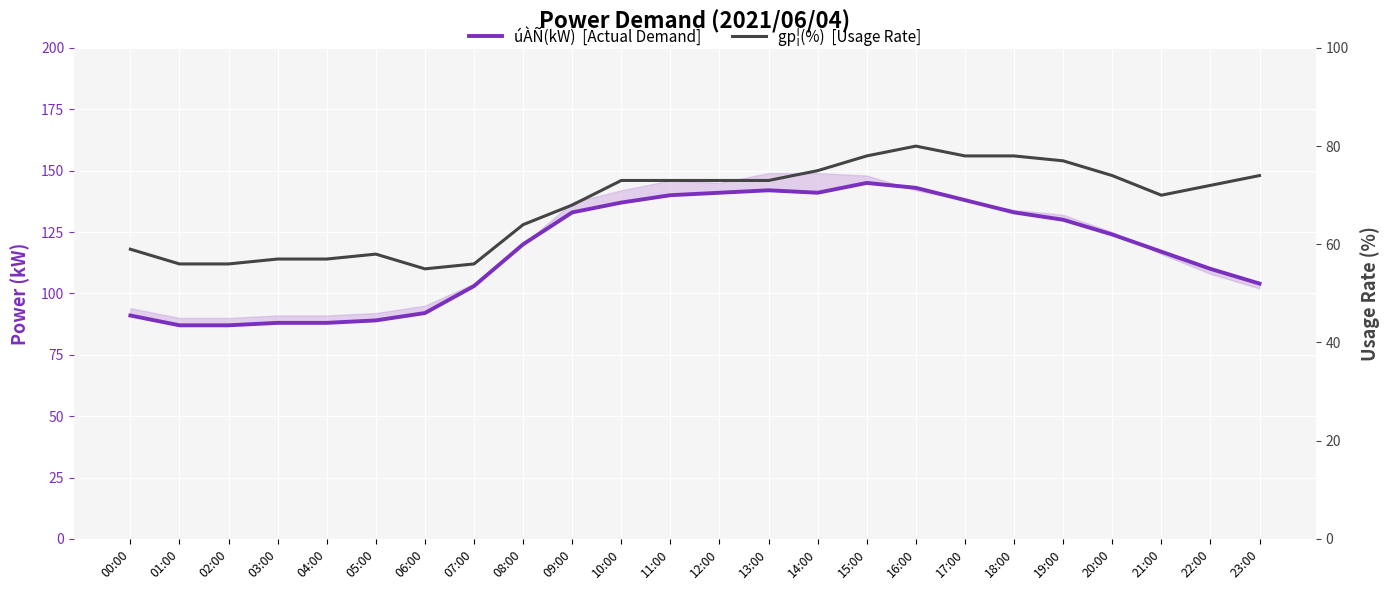

At which category does the chart reach its minimum across all series?

06:00